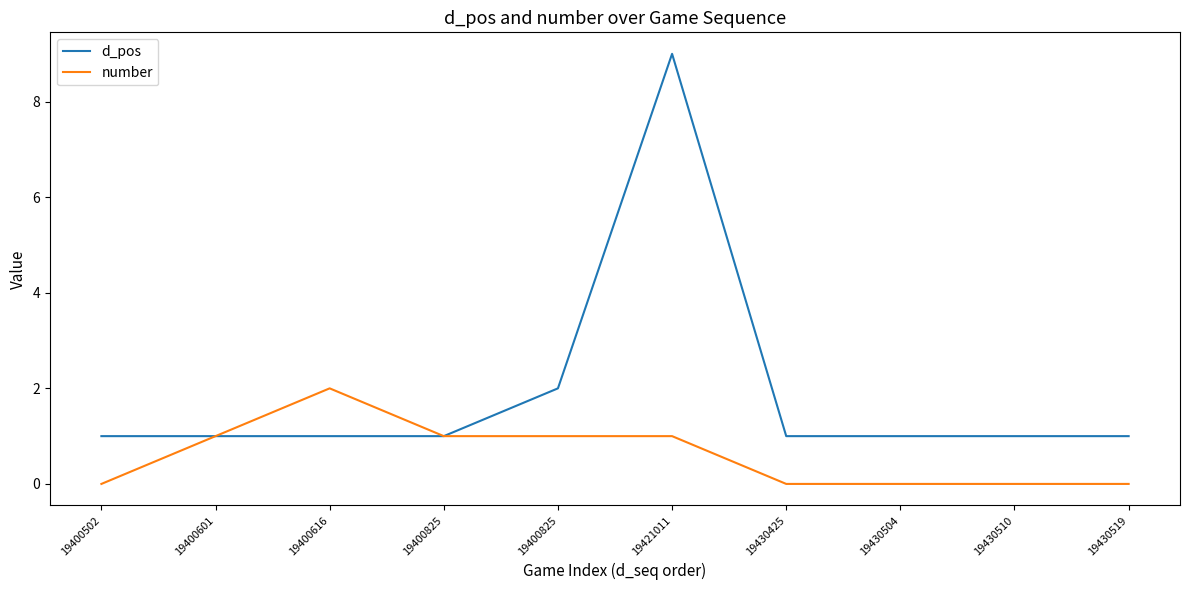

What are all the series names shown in the legend?

d_pos, number